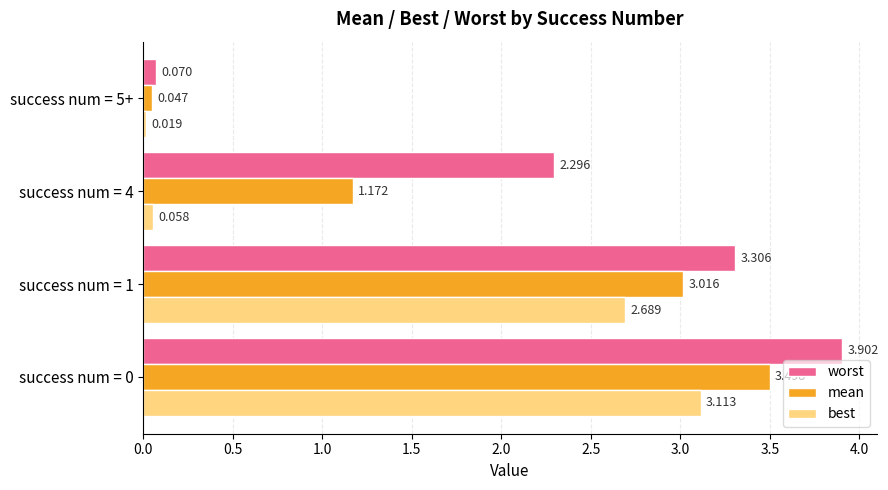

Rank the series by their maximum value, from highest to lowest.

worst, mean, best